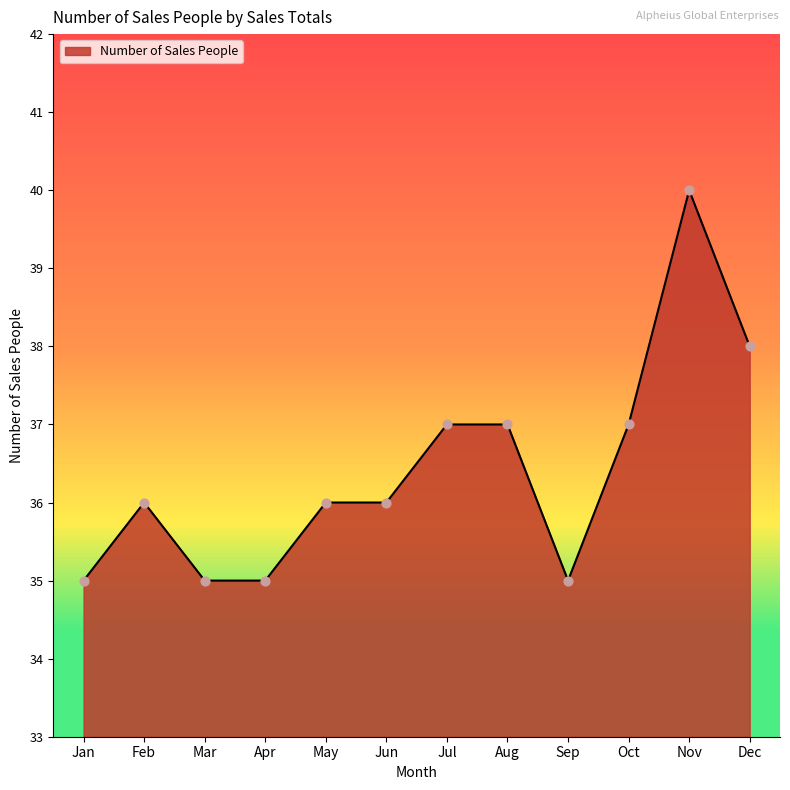

Approximately how many times larger is the value at Oct compared to Jan?

1.1